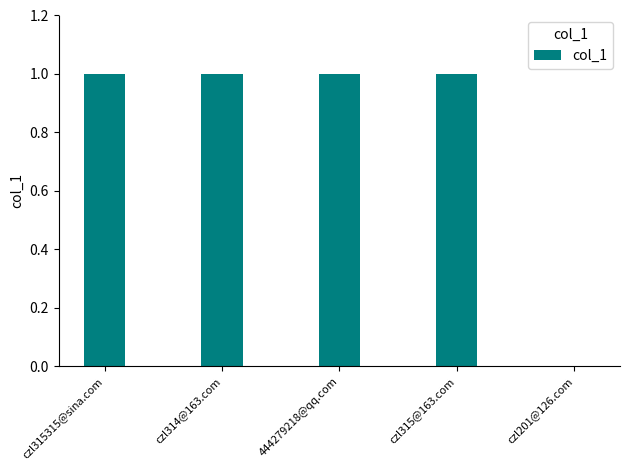

The value at czl314@163.com is 2. True or false?

False